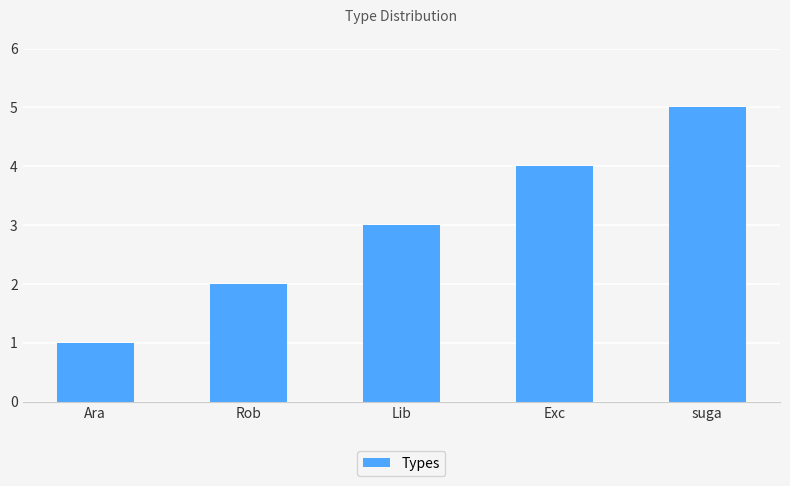

What position from the right is Ara?

5